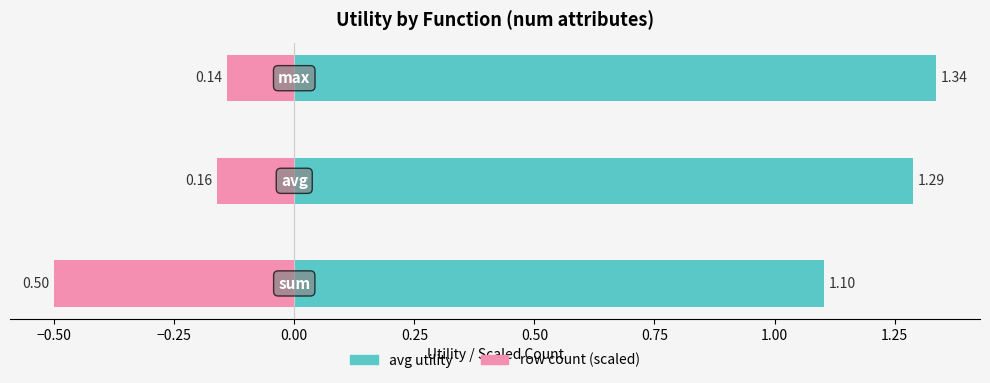

Read the avg utility value at −0.25.

1.3